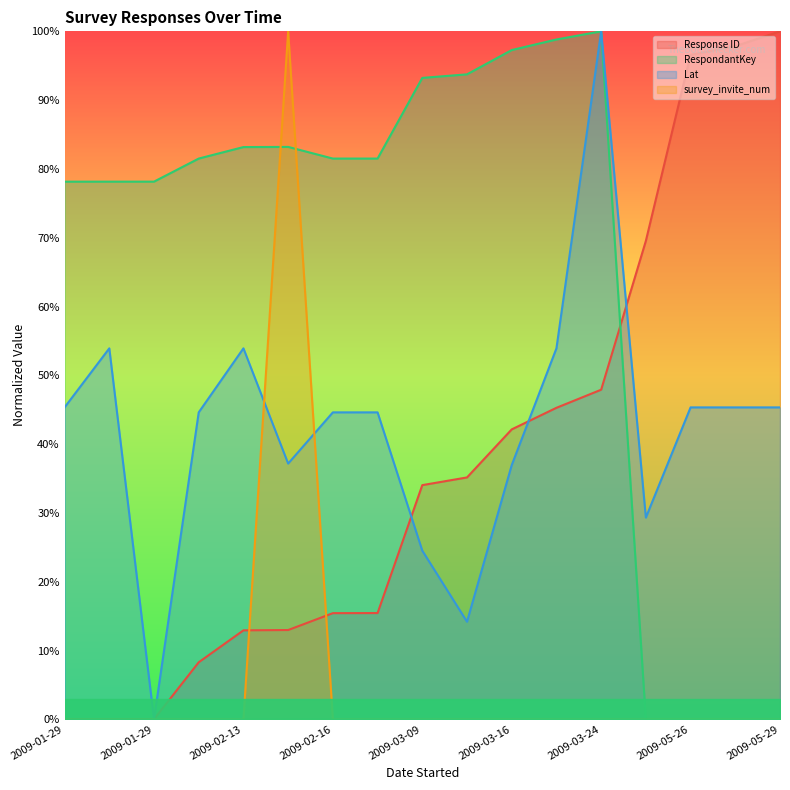

Reading left to right, what are all the values shown in this chart?

Response ID: 0.0	0.0	0.0	0.1	0.1	0.1	0.2	0.2	0.3	0.4	0.4	0.5	0.5	0.7	1.0	1.0	1.0
RespondantKey: 0.8	0.8	0.8	0.8	0.8	0.8	0.8	0.8	0.9	0.9	1.0	1.0	1.0	0.0	0.0	0.0	0.0
Lat: 0.5	0.5	0.0	0.4	0.5	0.4	0.4	0.4	0.2	0.1	0.4	0.5	1.0	0.3	0.5	0.5	0.5
survey_invite_num: 0.0	0.0	0.0	0.0	0.0	1.0	0.0	0.0	0.0	0.0	0.0	0.0	0.0	0.0	0.0	0.0	0.0